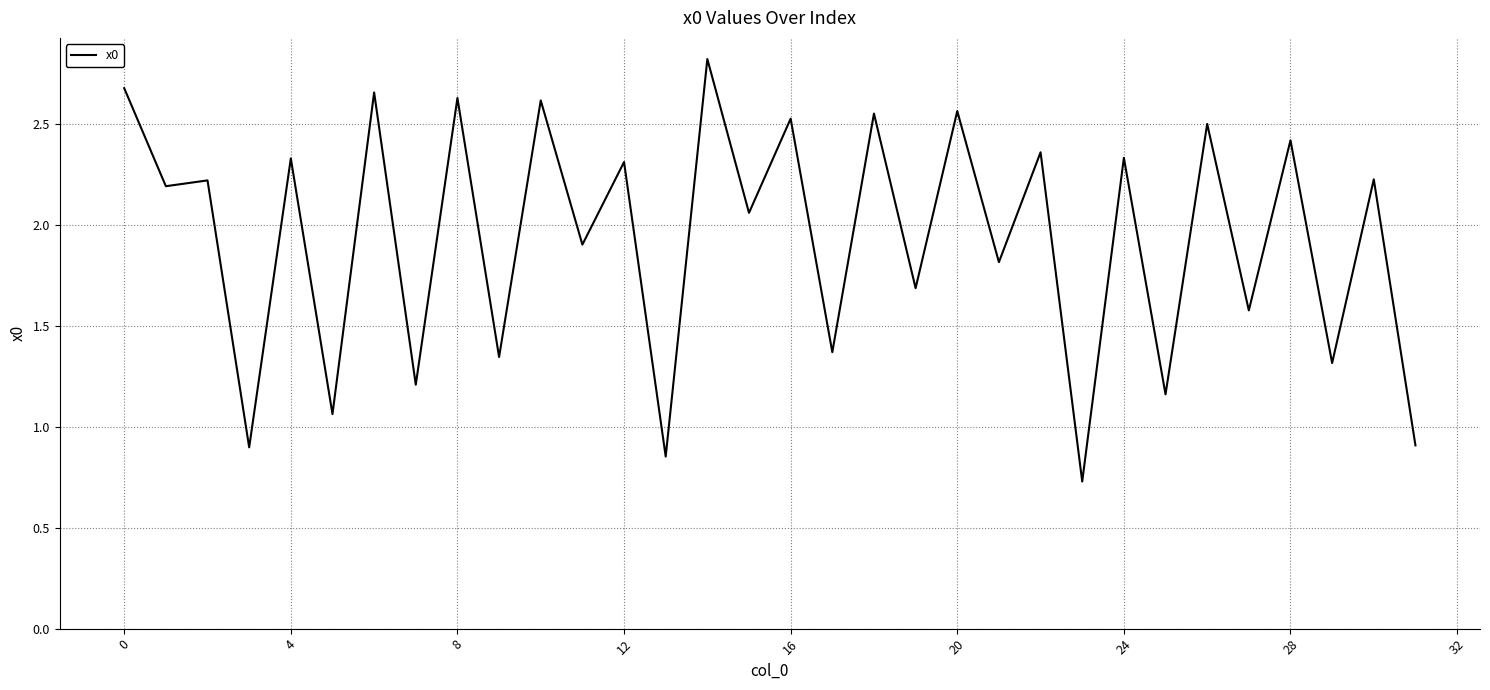

How many points are lower than both their immediate neighbors (excluding endpoints)?

15